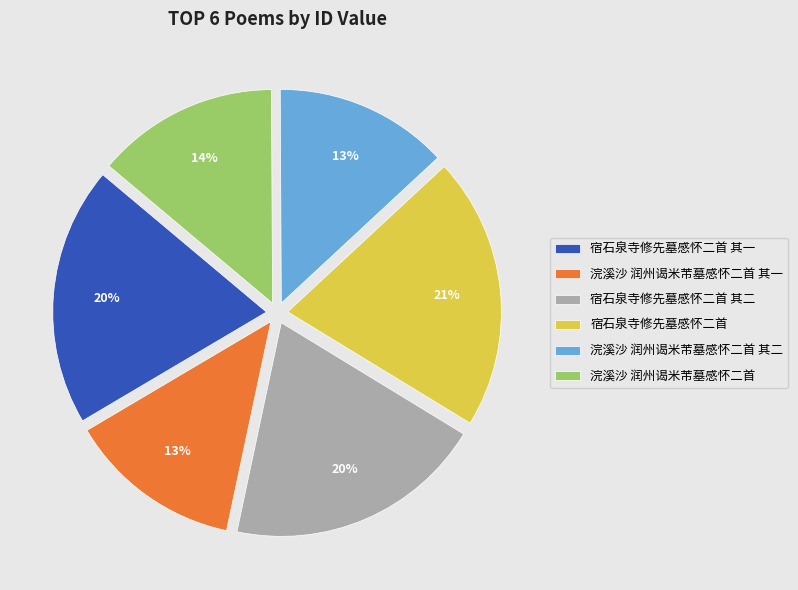

Which has a higher value, 浣溪沙 润州谒米芾墓感怀二首 其一 or 浣溪沙 润州谒米芾墓感怀二首?

浣溪沙 润州谒米芾墓感怀二首